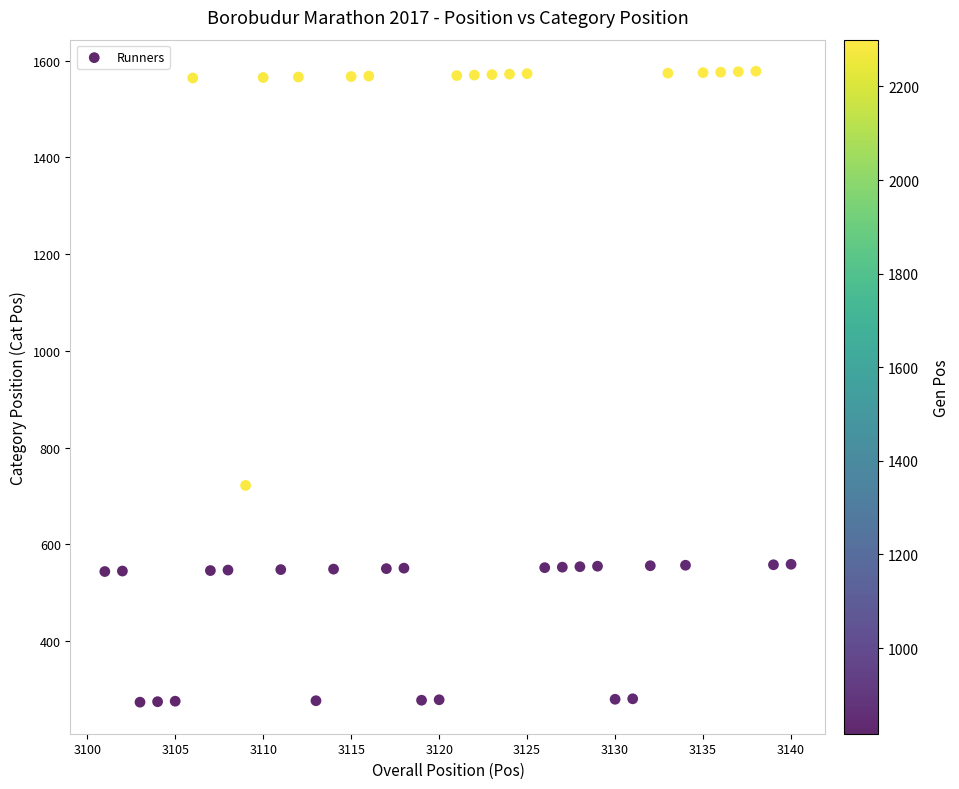

What is the range of Y values (max minus min)?

1304